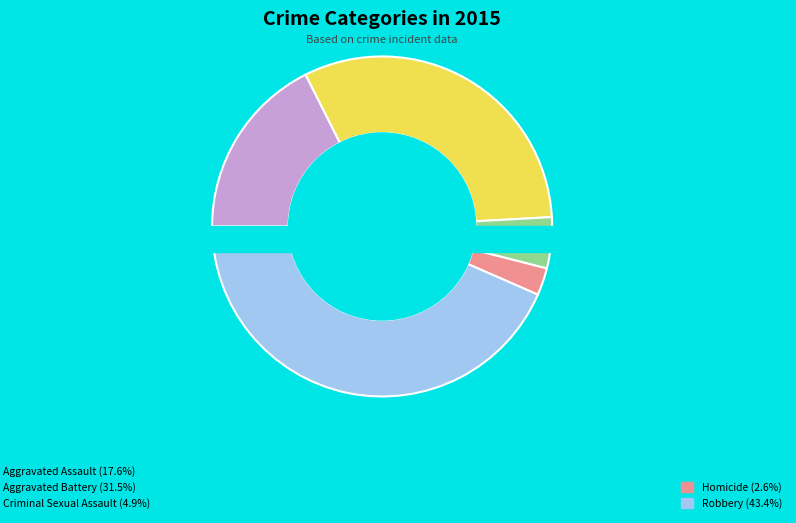

True or false: Aggravated Assault accounts for 18% of the total.

True